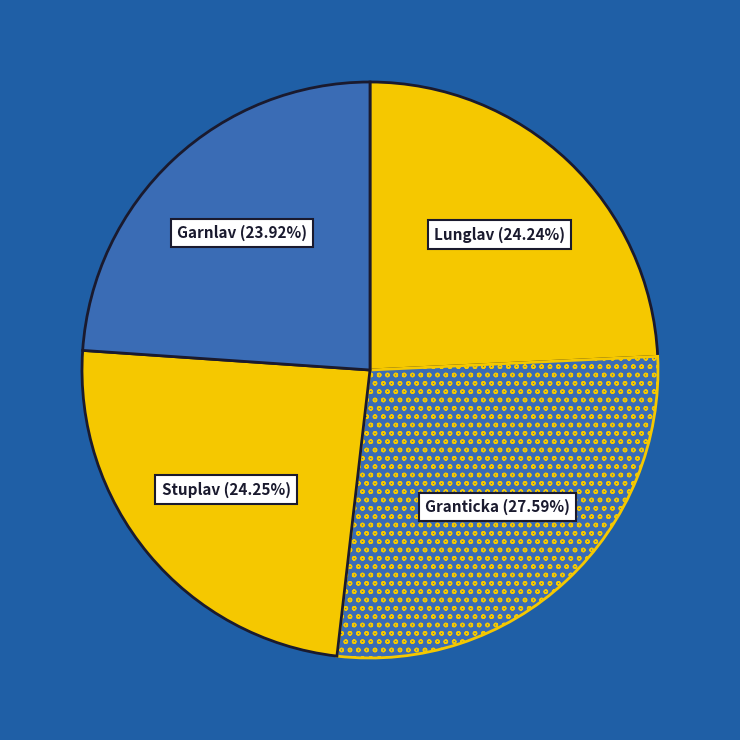

Count the number of slices in the pie.

4